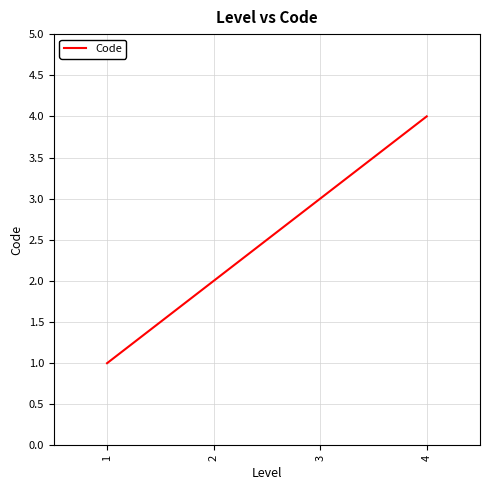

What is the sum of all values?

10